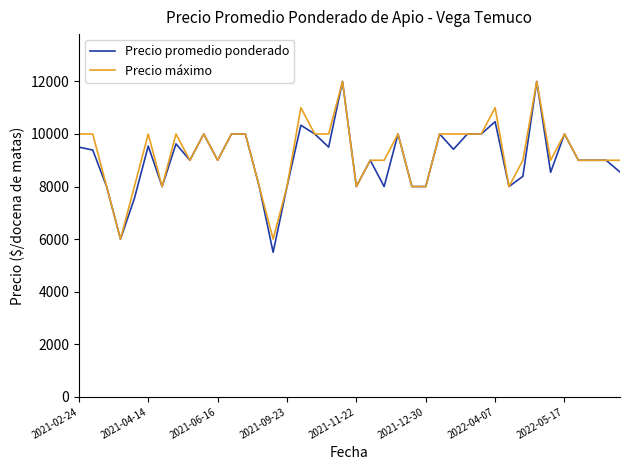

What is the lowest value of the Precio promedio ponderado series?

5500